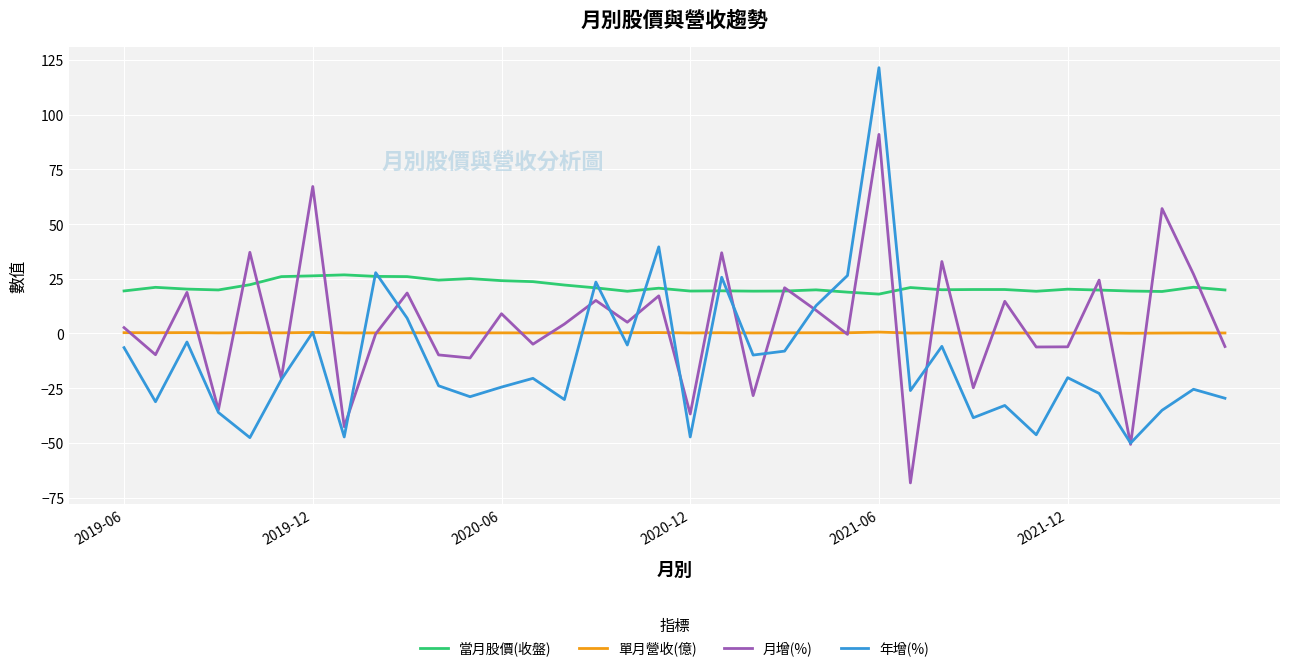

True or false: 當月股價(收盤) and 單月營收(億) cross at least once.

False